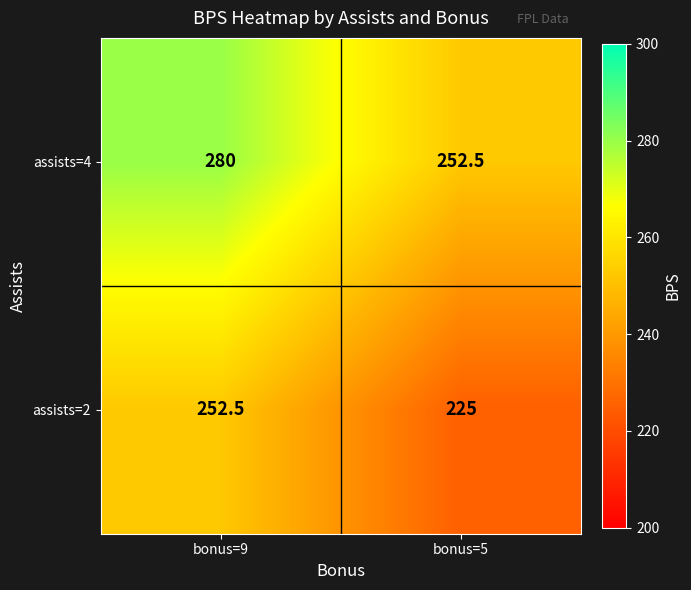

Read the assists=2 value at bonus=9.

252.5